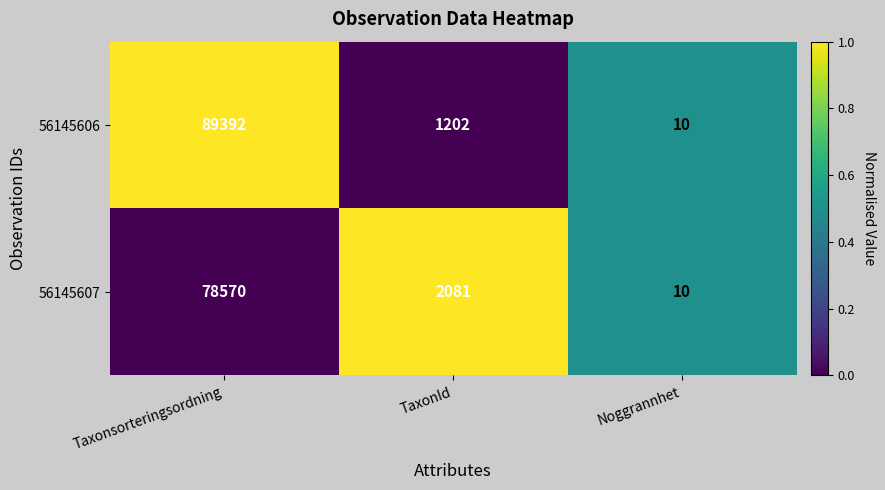

Reading left to right, list all the values displayed in this chart.

56145606: Taxonsorteringsordning=89392	TaxonId=1202	Noggrannhet=10
56145607: Taxonsorteringsordning=78570	TaxonId=2081	Noggrannhet=10